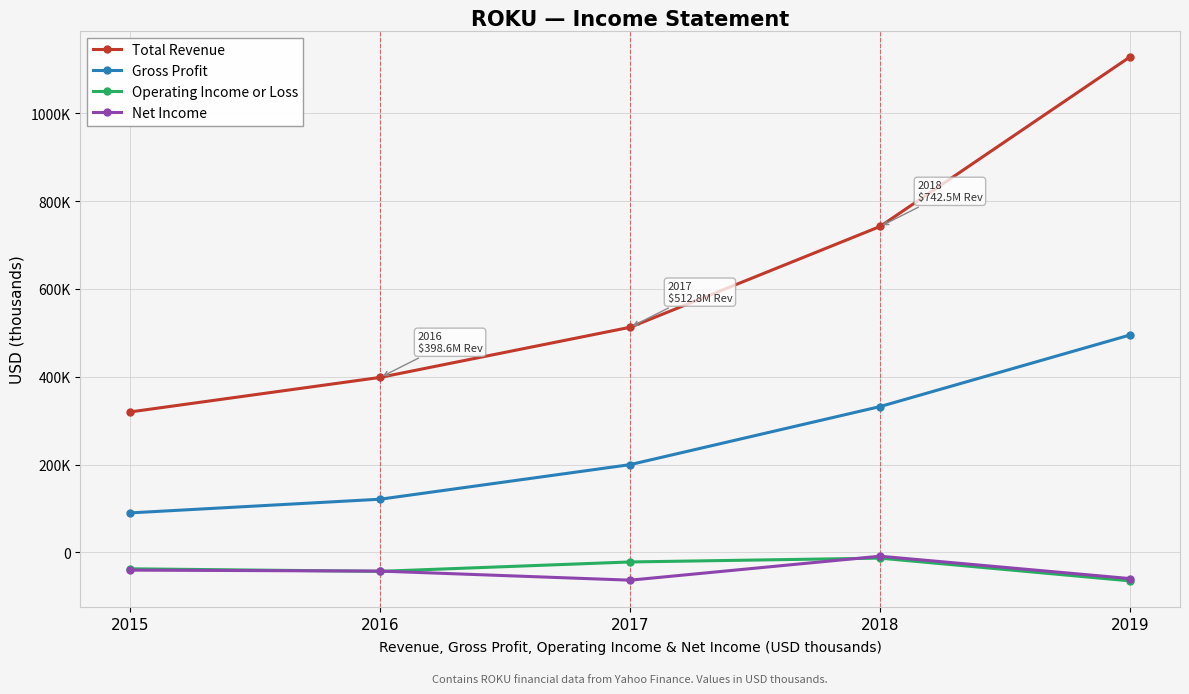

Where does the Net Income series first go above -42800?

2015